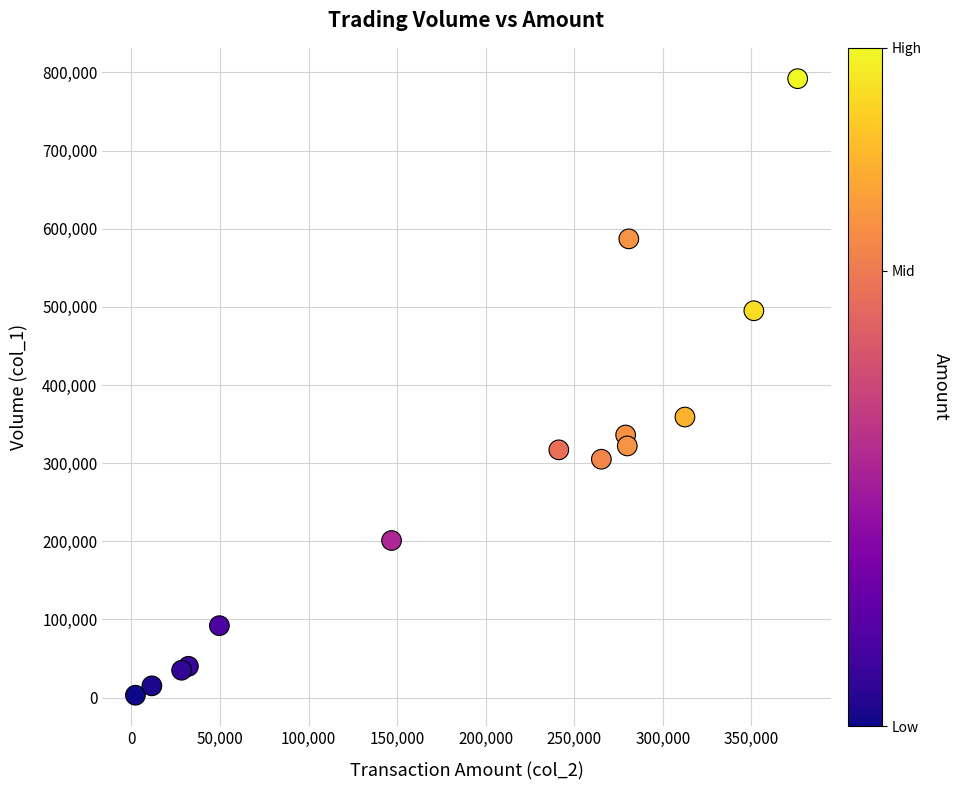

What Y value in the scatter plot is closest to 397500?

359000